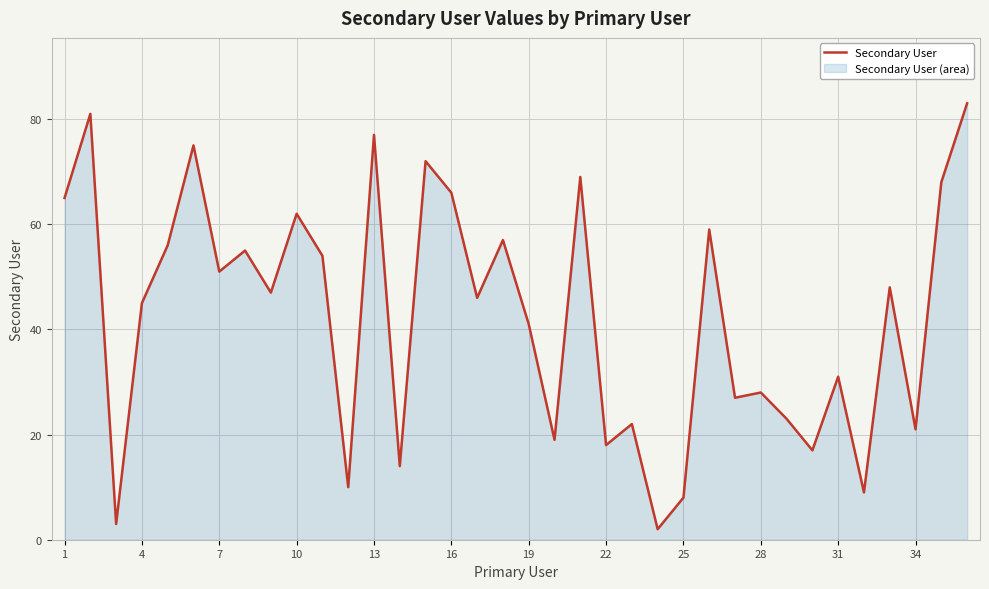

True or false: the data shows 87 at 7.

False